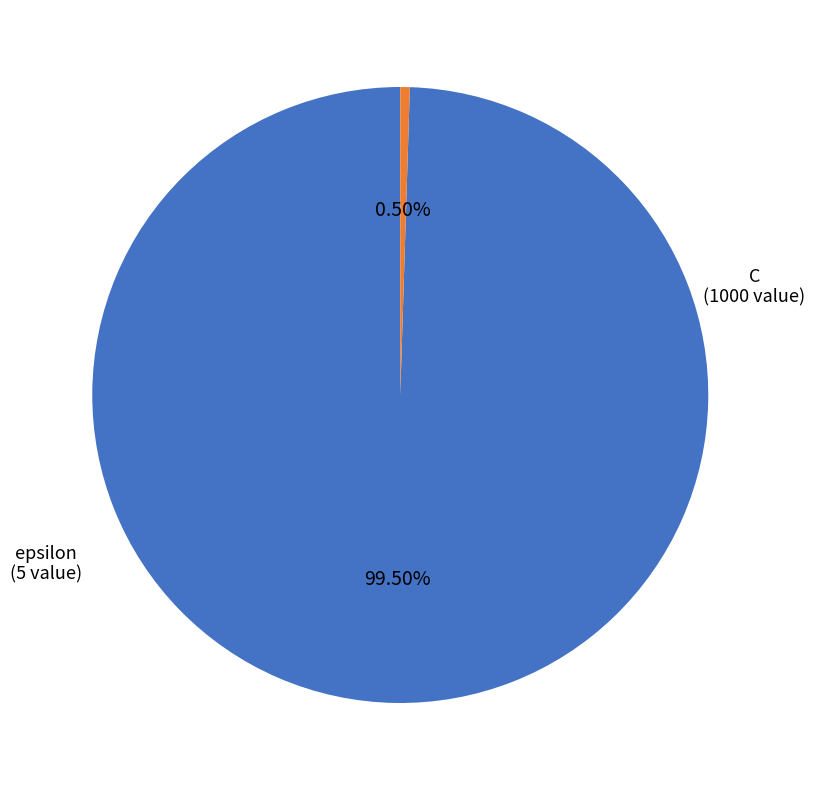

How many segments does this pie chart have?

2